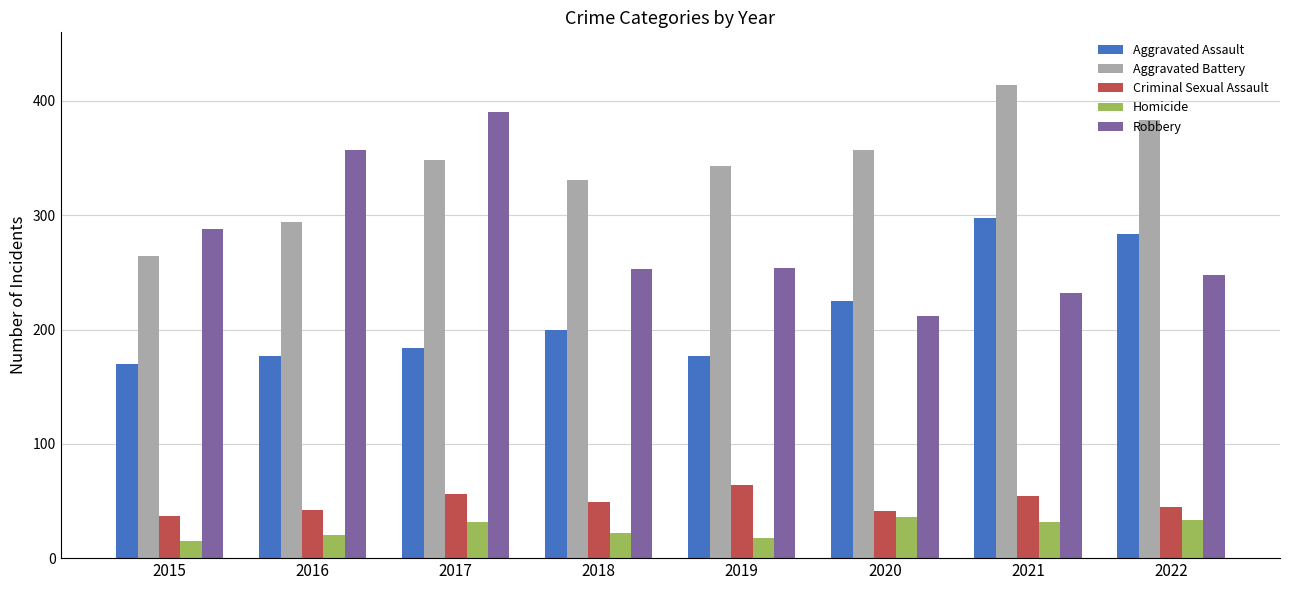

Rank the series at 2021 from lowest to highest value.

Homicide, Criminal Sexual Assault, Robbery, Aggravated Assault, Aggravated Battery